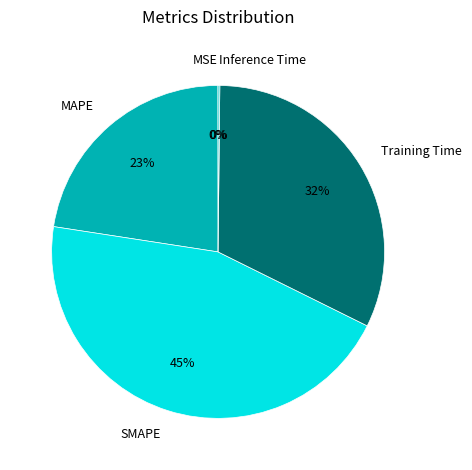

Approximately how many times larger is the value at Training Time compared to SMAPE?

0.7